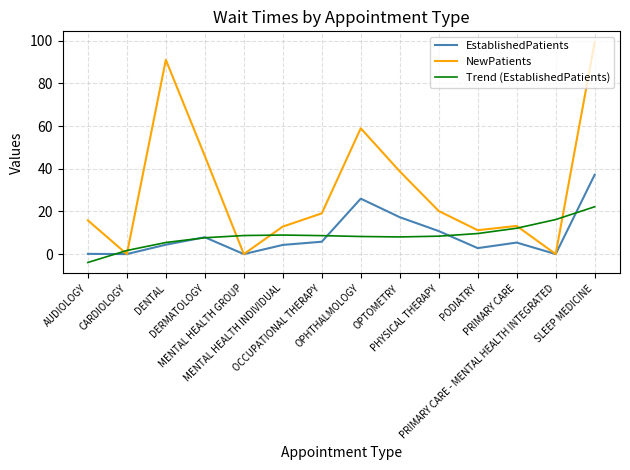

Rank the series by their maximum value, from highest to lowest.

NewPatients, EstablishedPatients, Trend (EstablishedPatients)